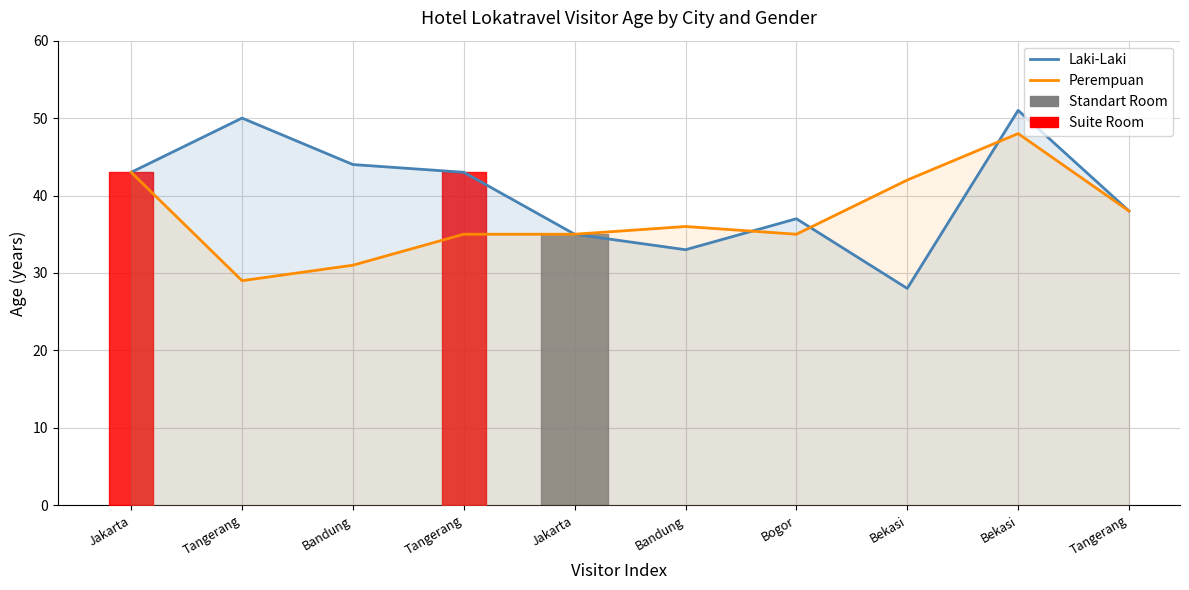

How many lines are shown in the chart?

2